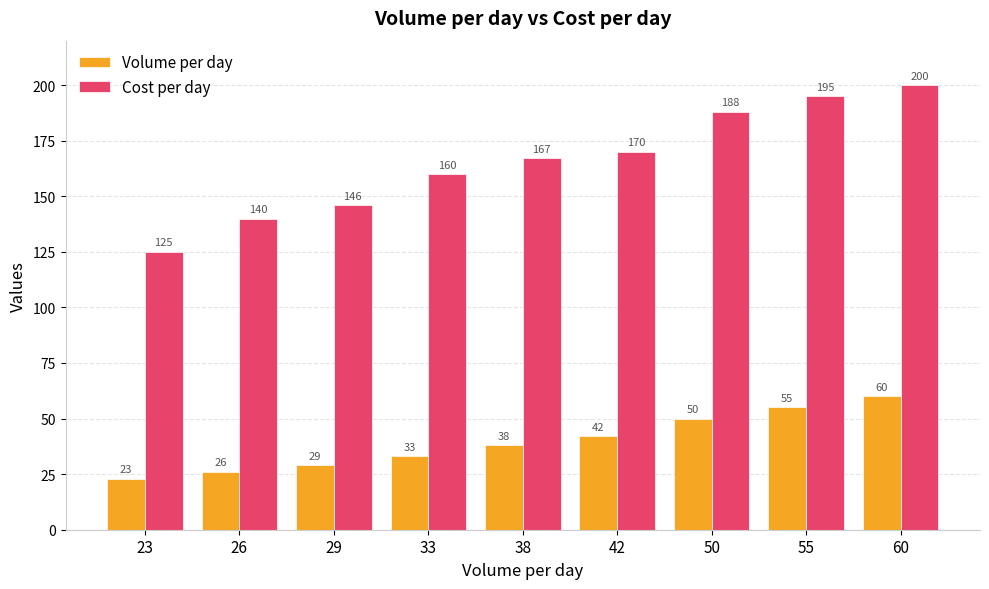

Reading right to left, list all the values displayed in this chart.

Volume per day: 60	55	50	42	38	33	29	26	23
Cost per day: 200	195	188	170	167	160	146	140	125